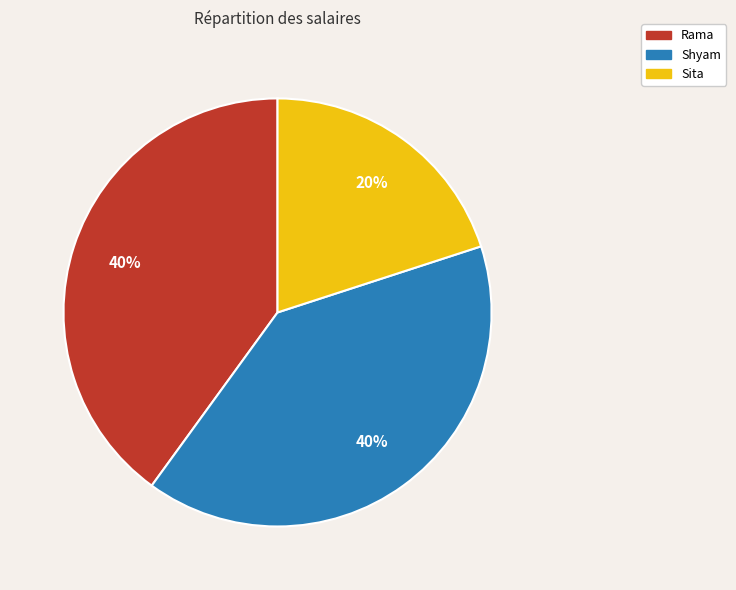

Which category has the smallest portion of the pie?

Sita